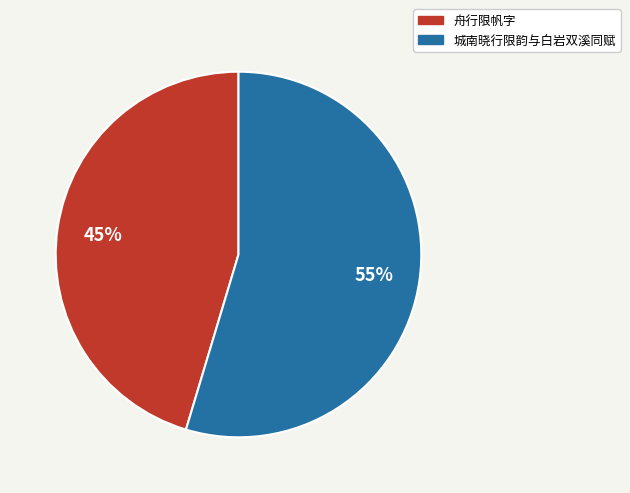

Does 舟行限帆字 represent more than half of the total?

No